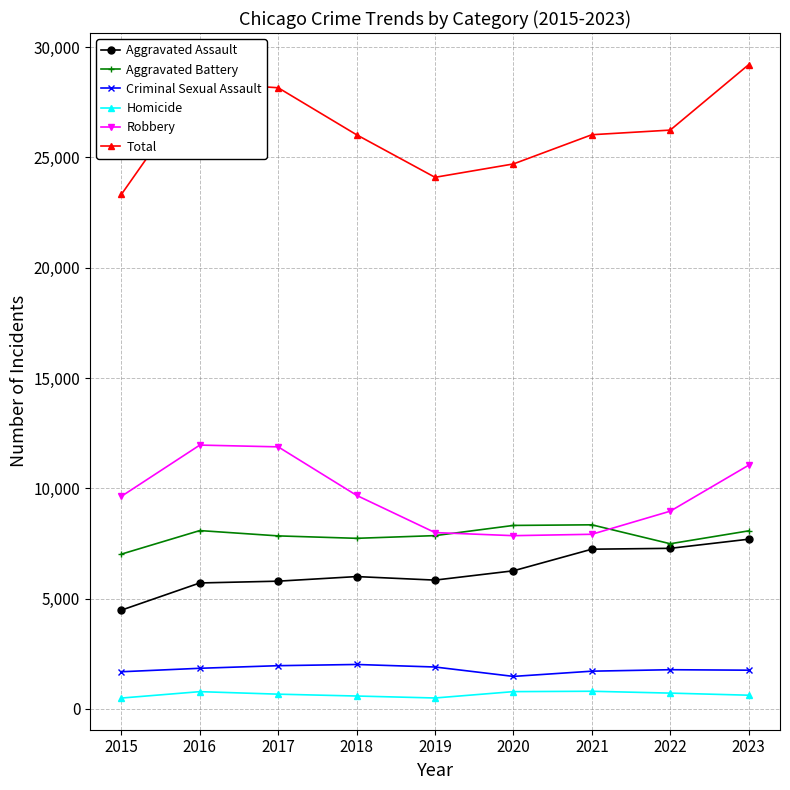

At which category is the sum across all series the highest?

2023